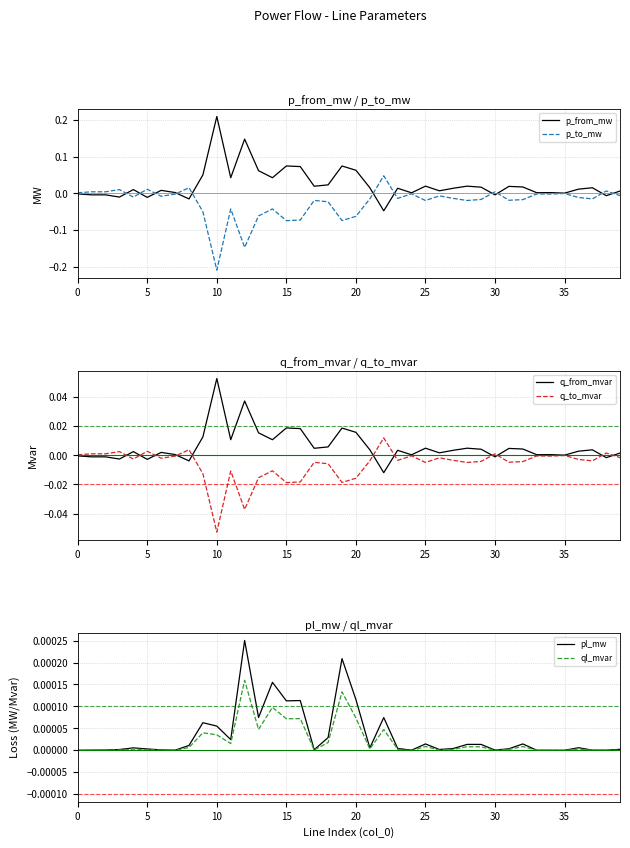

The p_from_mw series shows 0.0 at 33. True or false?

False